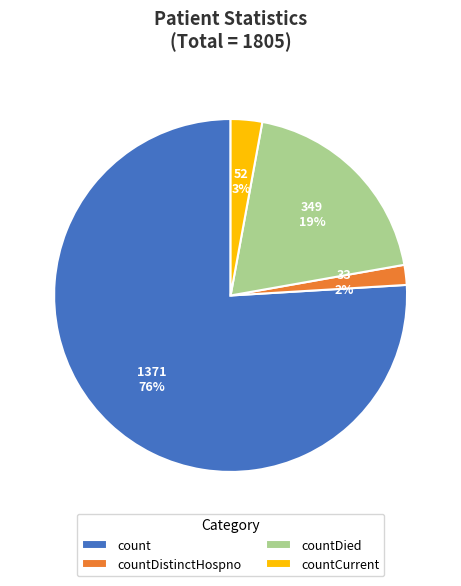

Which slice represents more than half of the pie?

count